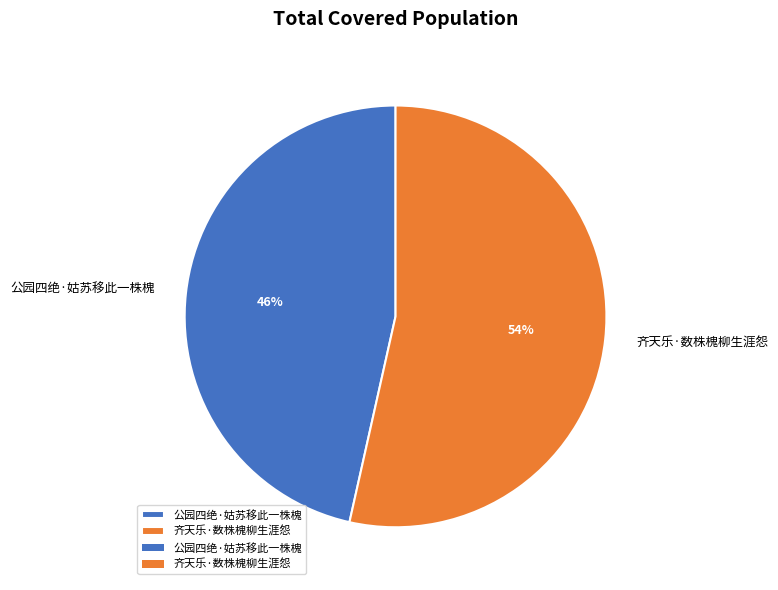

How many segments does this pie chart have?

2